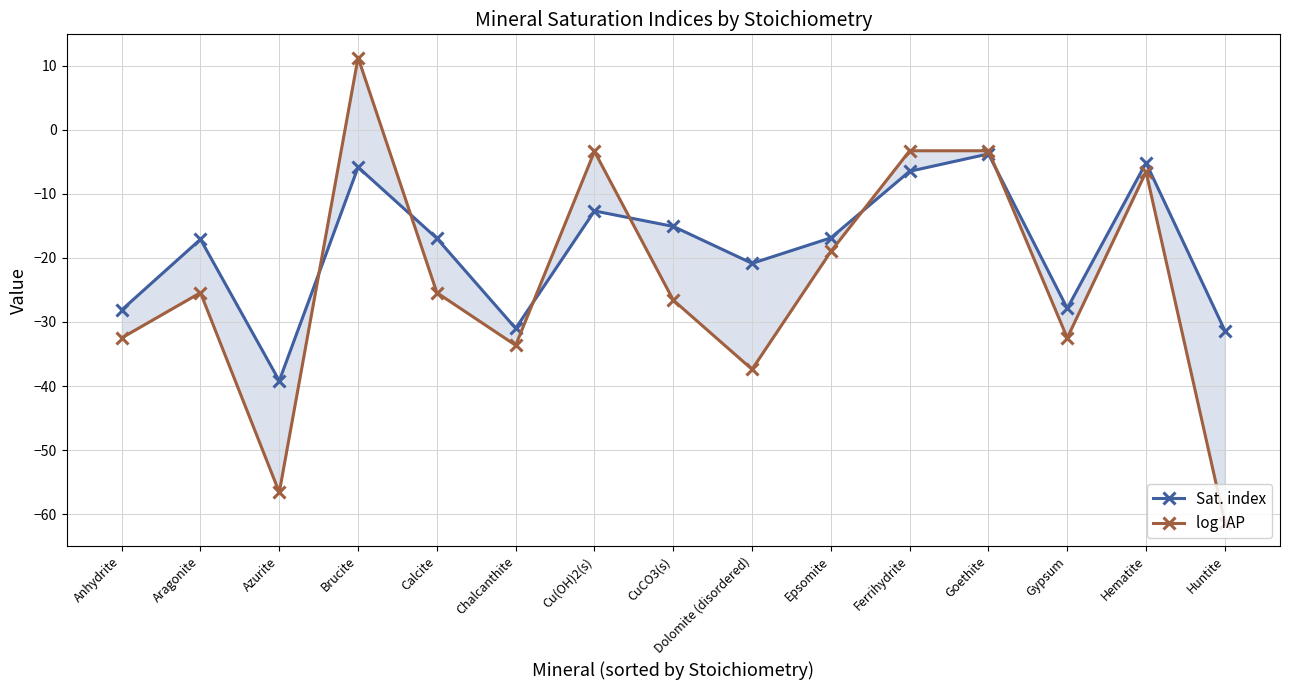

What is the difference between the highest and lowest values at Ferrihydrite?

3.2